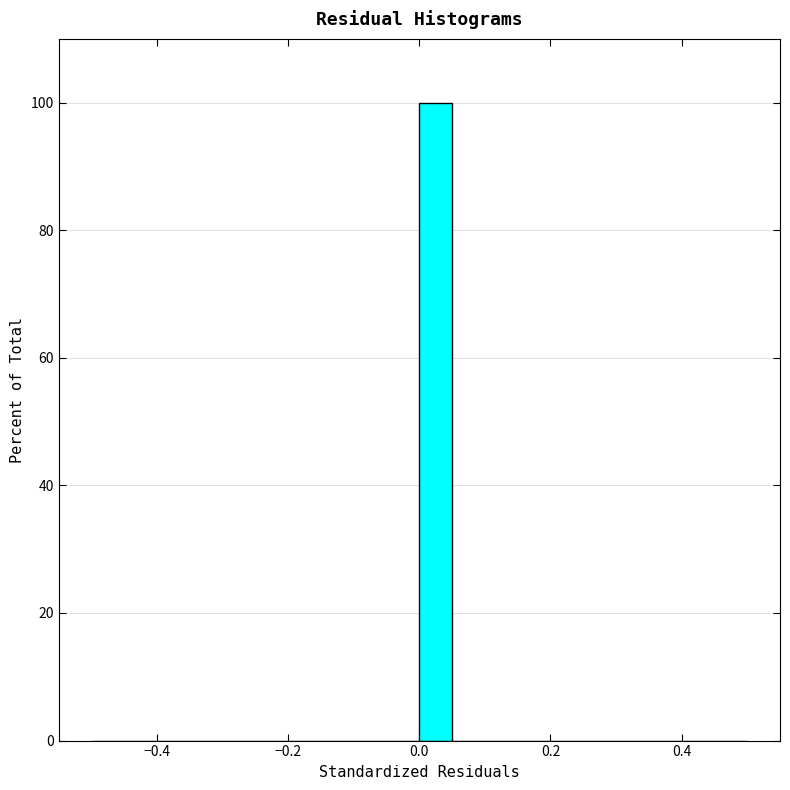

Read against the x-axis, roughly where is the centre of the tallest bar?

0.02